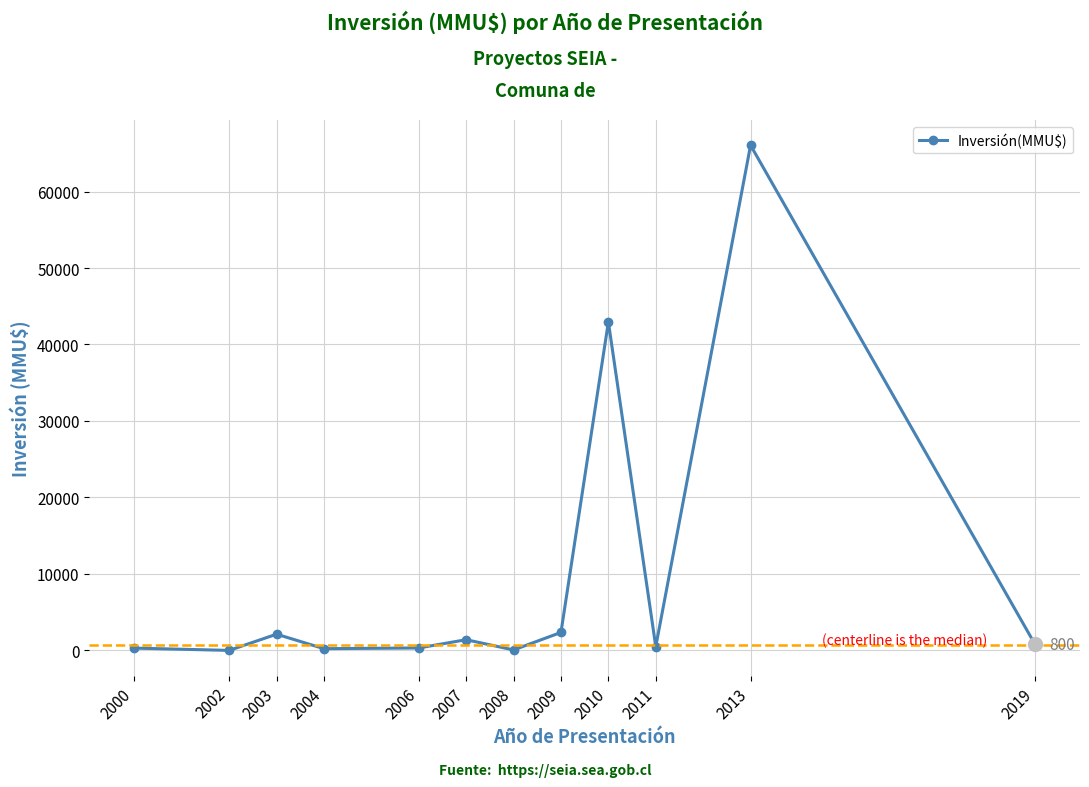

What is the difference between the maximum and minimum values?

66052